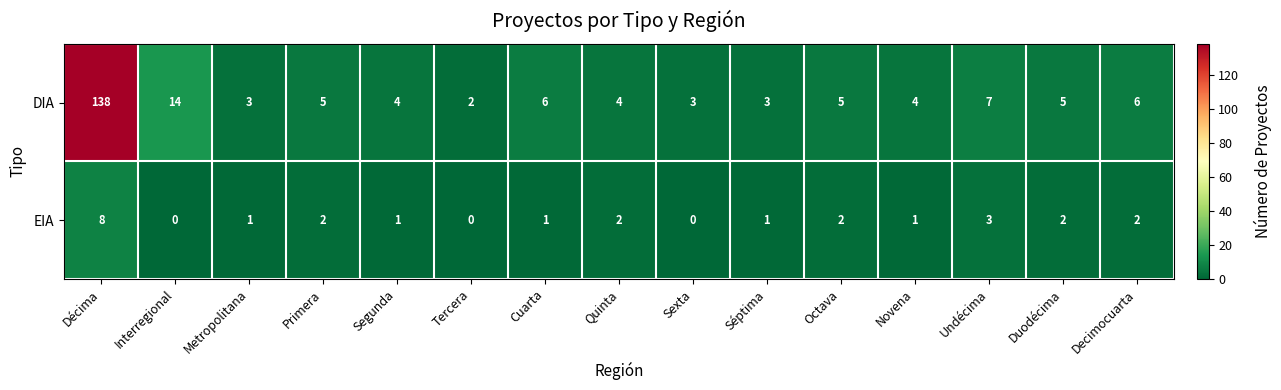

What is the total value across all series at Sexta?

3